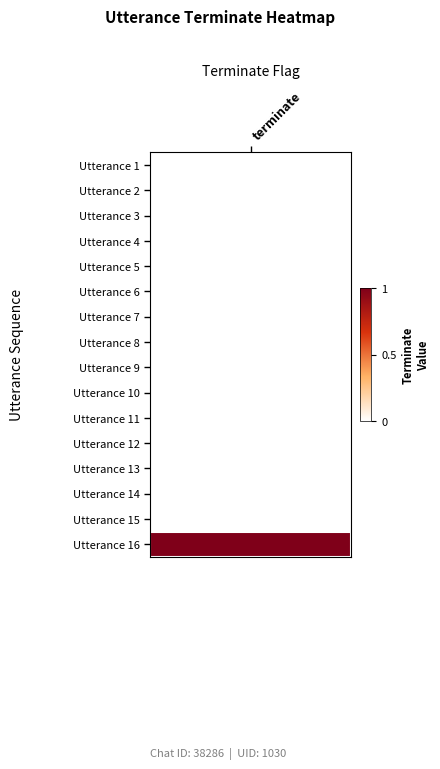

Which has a higher value, 3 or 11?

3